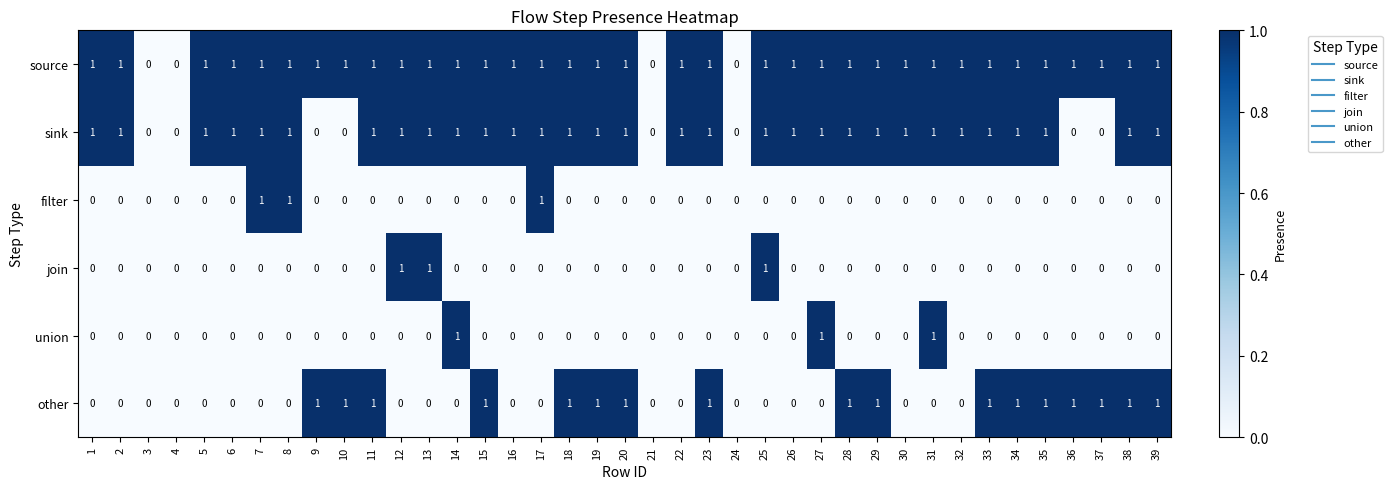

What is the difference between the highest and lowest values at 22?

1